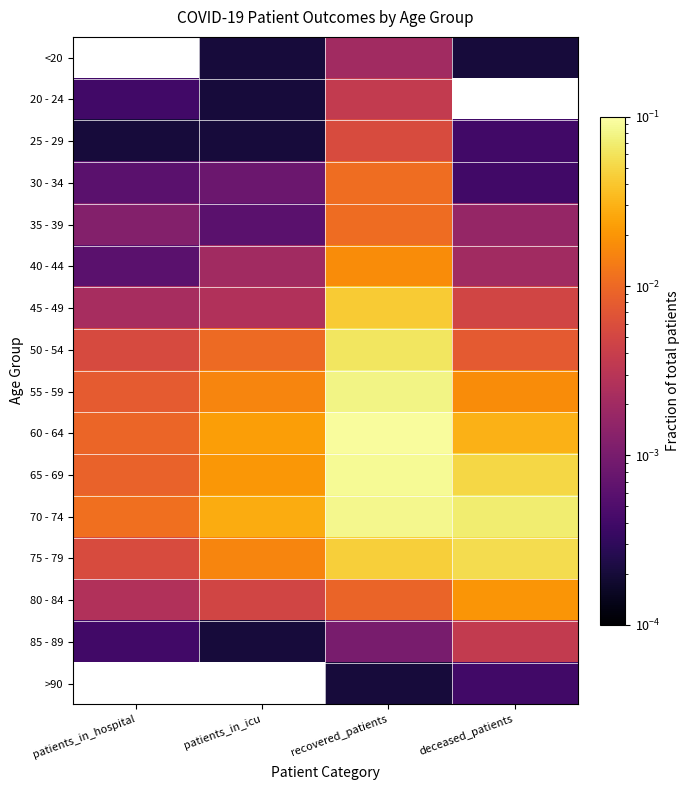

Which series has the largest range (max minus min)?

60 - 64